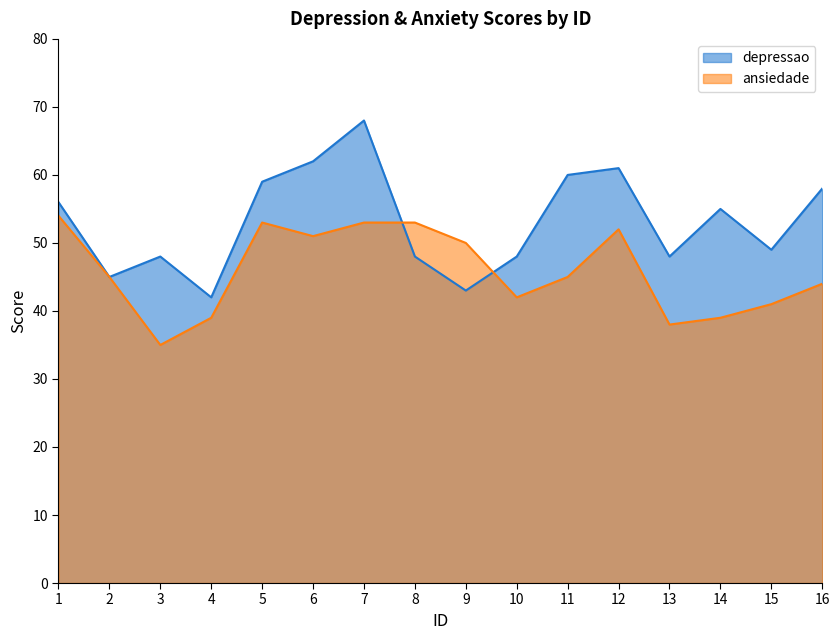

How many lines are shown in the chart?

2